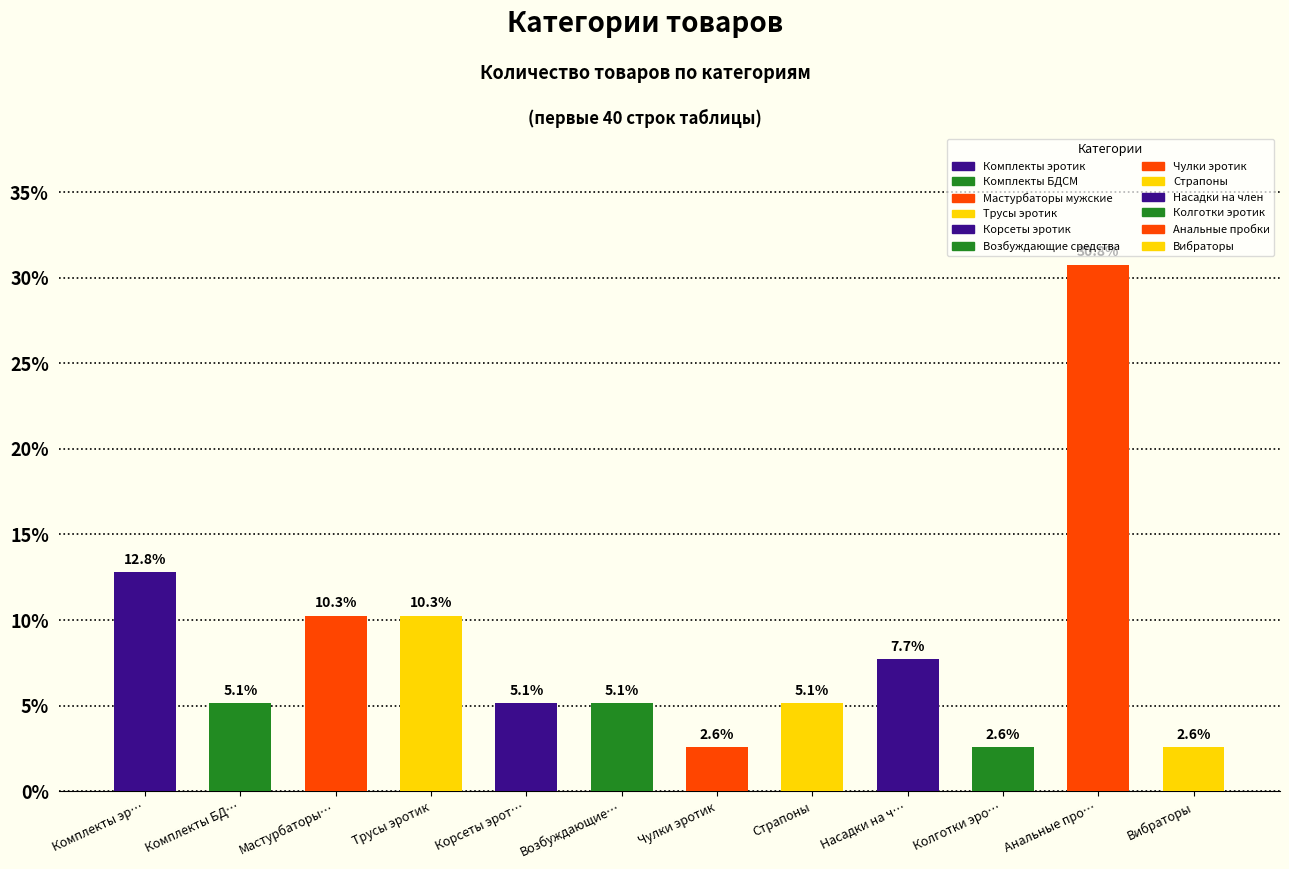

Reading left to right, extract all data points from this chart.

12.8	5.1	10.3	10.3	5.1	5.1	2.6	5.1	7.7	2.6	30.8	2.6